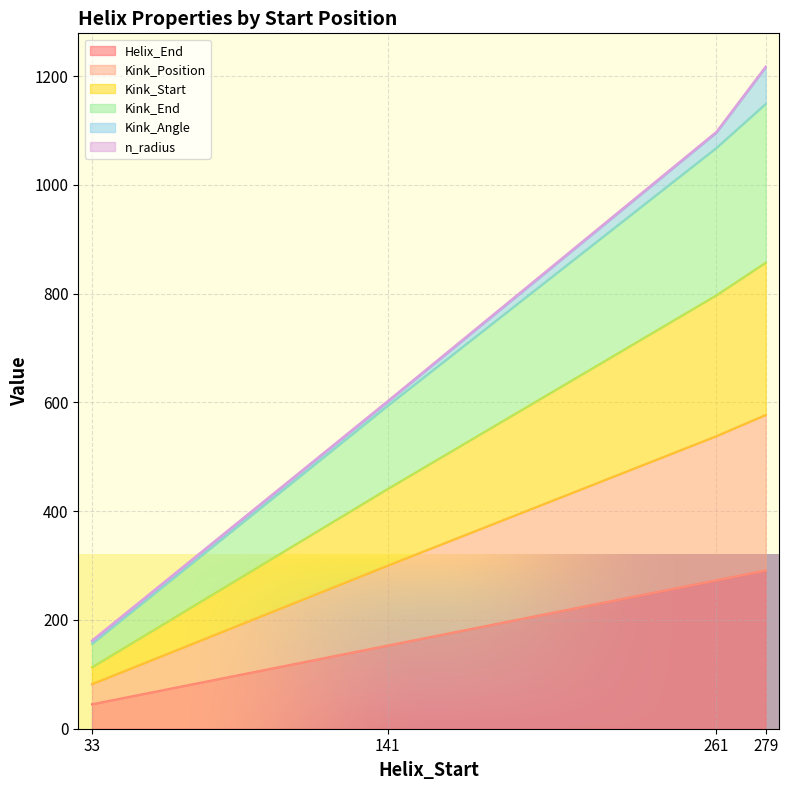

How many lines are shown in the chart?

6